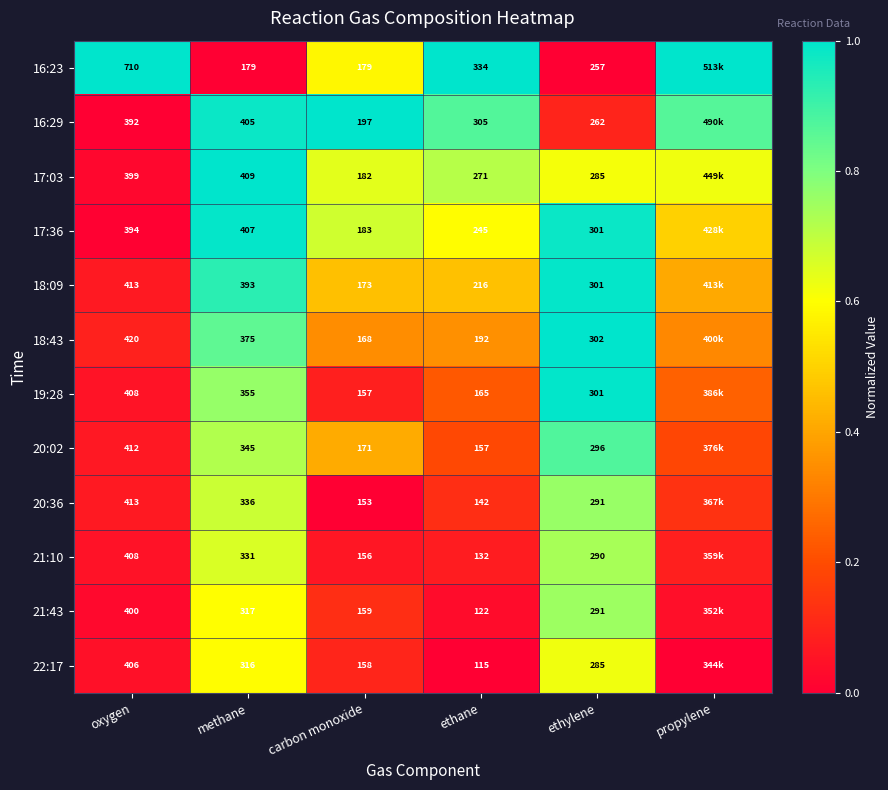

Is the value of 22:17 at methane greater than the value of 17:36 at oxygen?

No